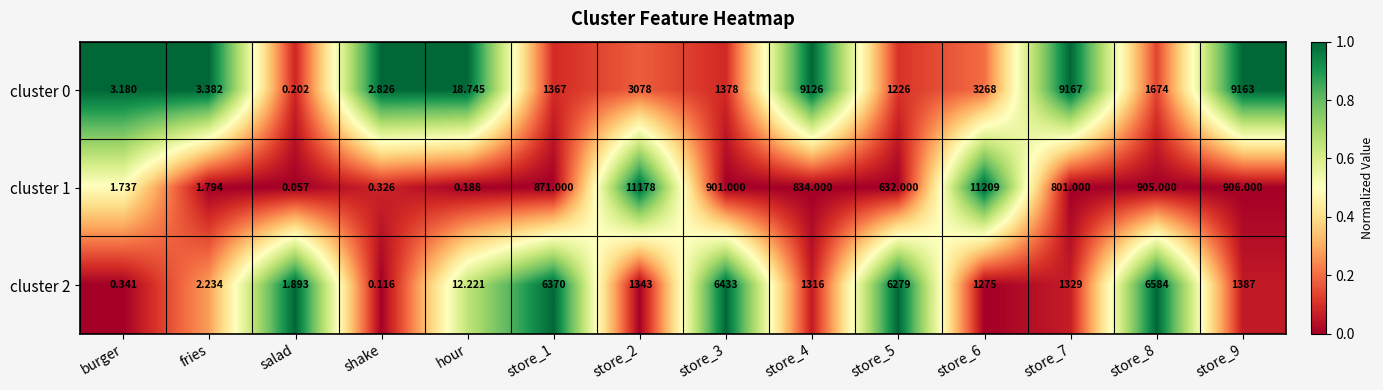

List the series in order of their overall mean, lowest first.

cluster 1, cluster 2, cluster 0